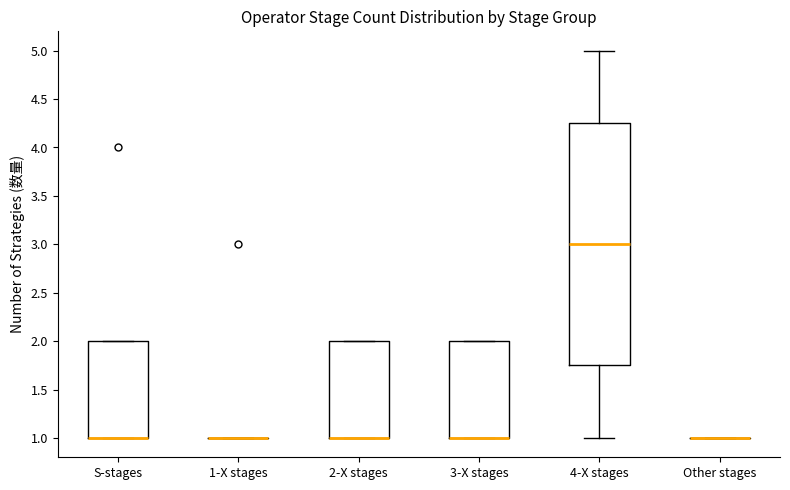

Reading left to right, transcribe this box plot: for each box, give where its median line is, the range the box spans, and where its two whiskers end, as read against the y-axis. The values are not printed on the chart, so give them approximately, as read against the axis.

S-stages: median 1.00 (drawn on the box's lower edge), box 1.00 to 2.00, whiskers 1.00 to 2.00
1-X stages: box collapsed to a line at 1.00, whiskers 1.00 to 1.00
2-X stages: median 1.00 (drawn on the box's lower edge), box 1.00 to 2.00, whiskers 1.00 to 2.00
3-X stages: median 1.00 (drawn on the box's lower edge), box 1.00 to 2.00, whiskers 1.00 to 2.00
4-X stages: median 3.00, box 1.75 to 4.25, whiskers 1.00 to 5.00
Other stages: box collapsed to a line at 1.00, whiskers 1.00 to 1.00